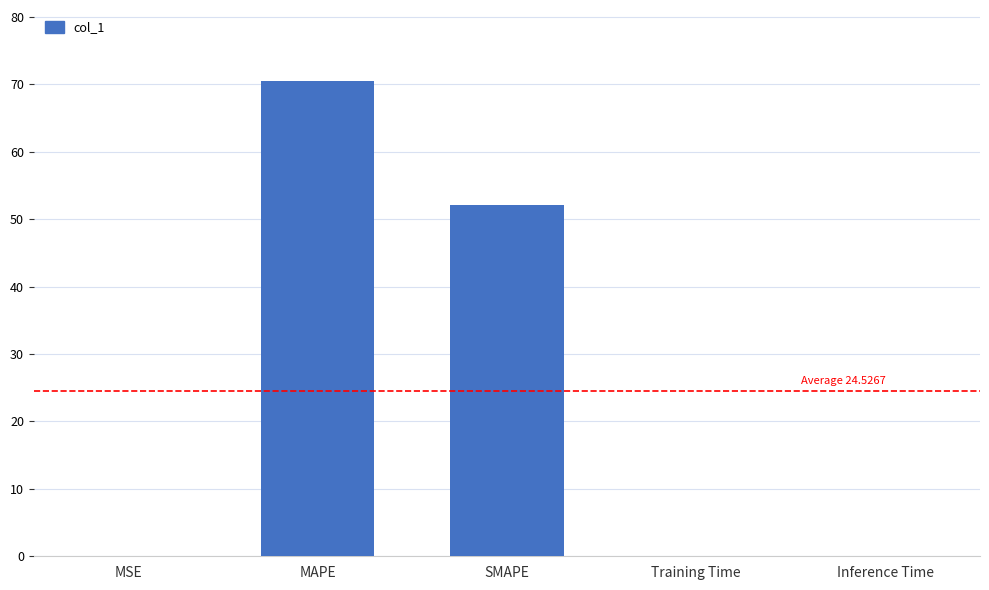

How many data points does each series have?

5